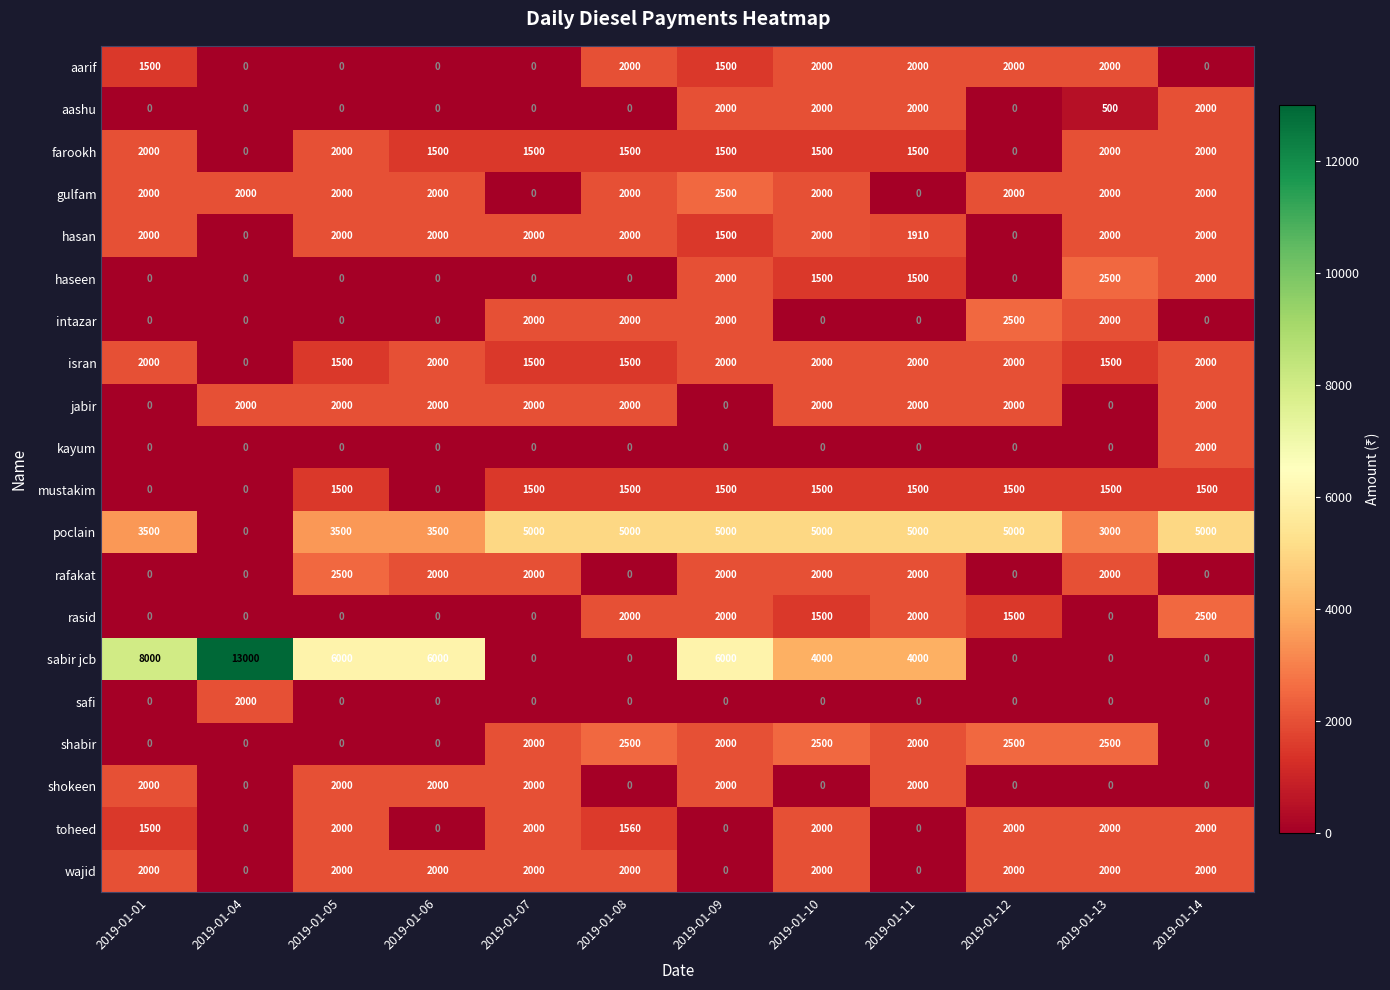

What value does the poclain series have at 2019-01-13, to the nearest 50?

3000